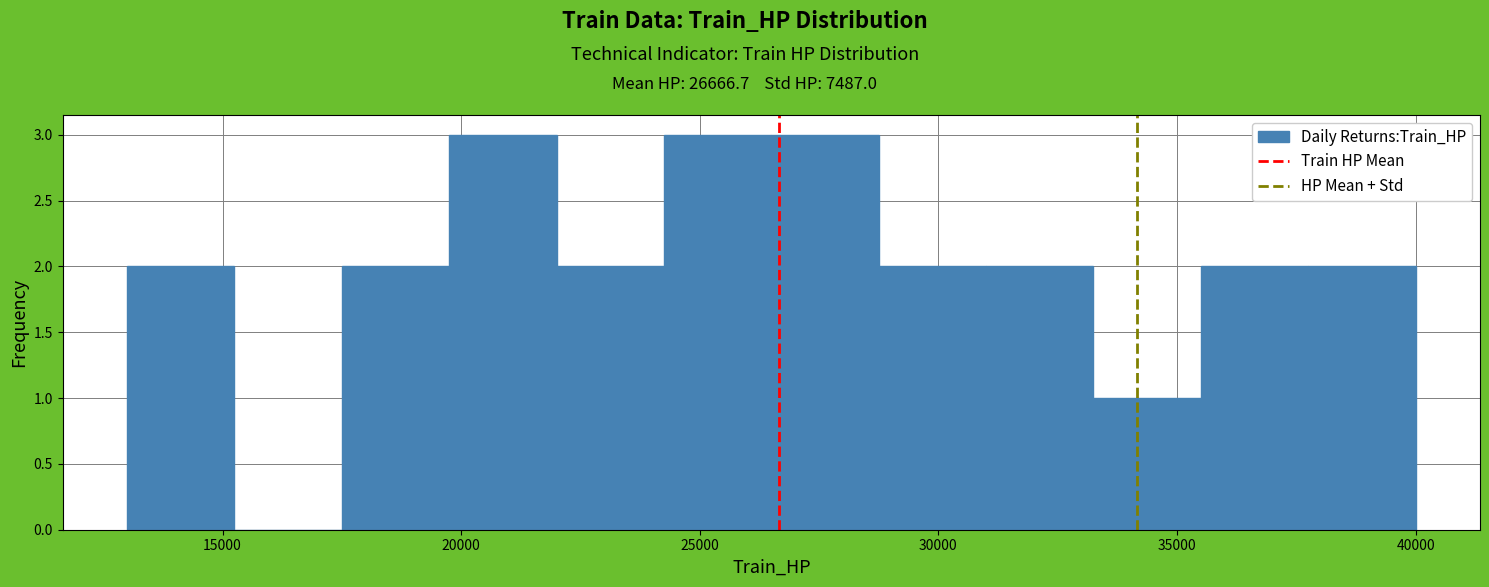

Reading left to right, list every bar in this chart as the range it spans on the x-axis followed by its height. Neither the bar edges nor the heights are printed on the chart, so give them approximately, as read against the axes.

13000 to 15250: 2
15250 to 17500: 0
17500 to 19750: 2
19750 to 22000: 3
22000 to 24250: 2
24250 to 26500: 3
26500 to 28750: 3
28750 to 31000: 2
31000 to 33250: 2
33250 to 35500: 1
35500 to 37750: 2
37750 to 40000: 2